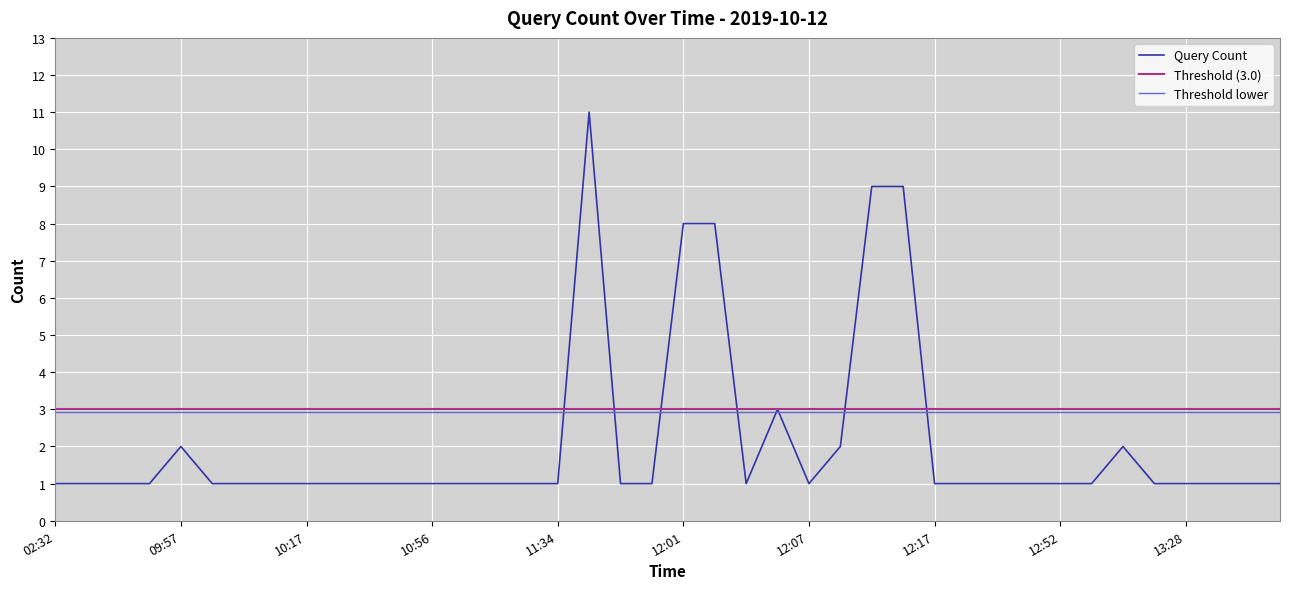

At which category does the chart reach its minimum across all series?

02:32